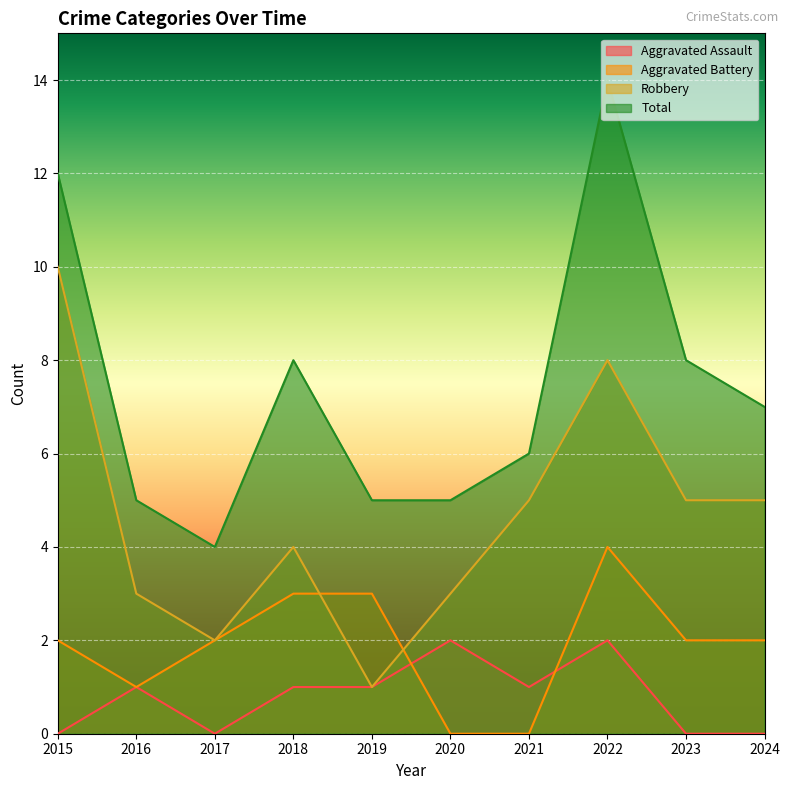

How many lines are shown in the chart?

4